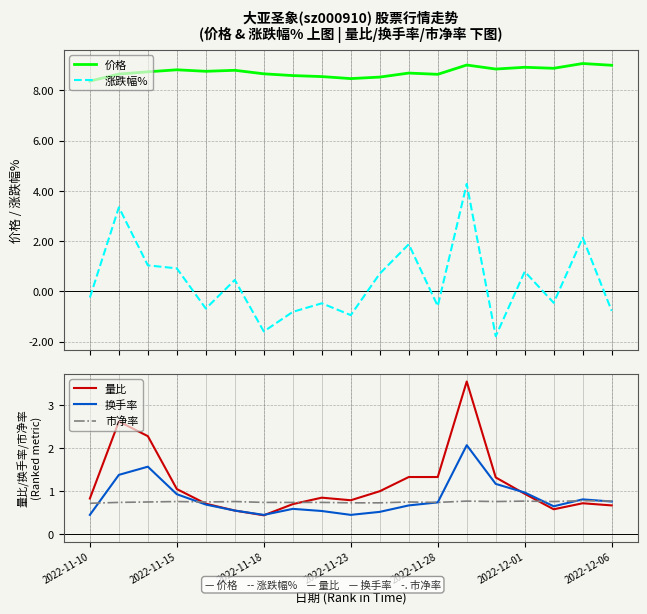

What are all the series names shown in the legend?

价格, 涨跌幅%, 量比, 换手率, 市净率